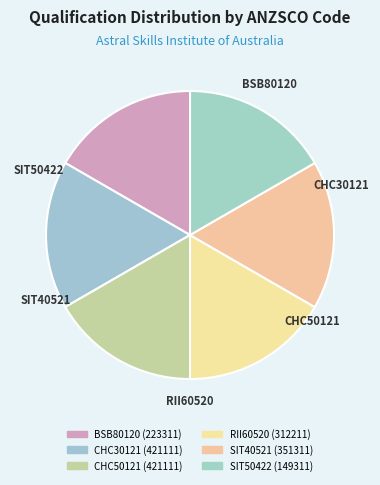

What is the change in value from BSB80120 to SIT40521?

+128000